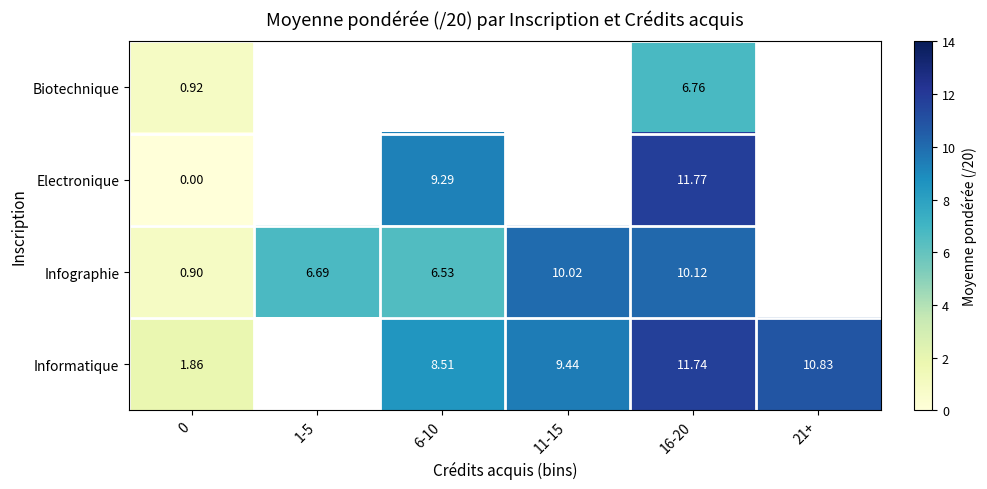

How many values in the Informatique series are below 9?

2